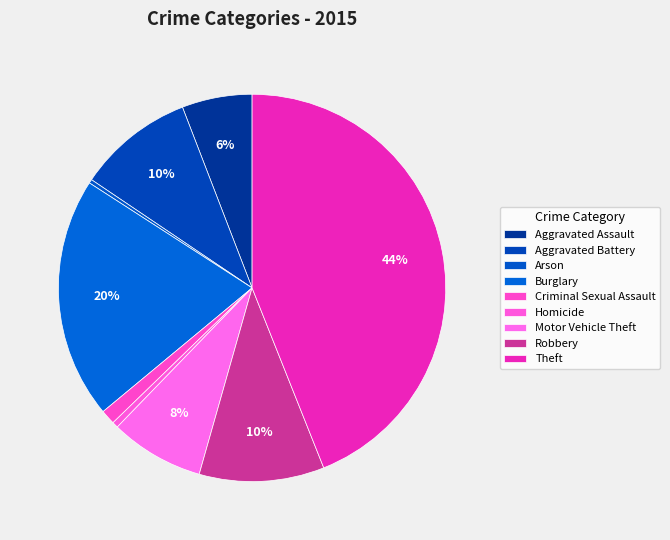

How many slices are in this pie chart?

9